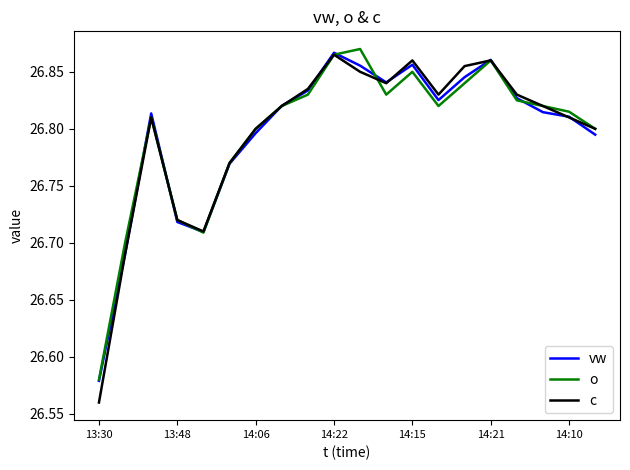

Count the c values in the range 26 to 27.

20